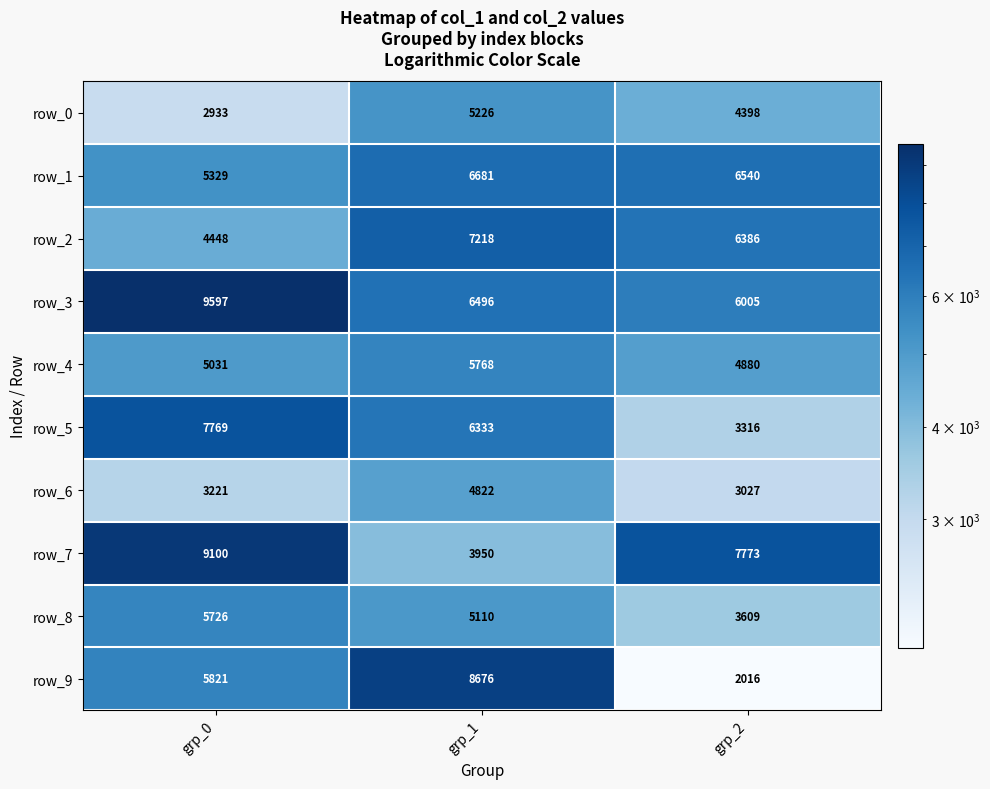

How many row_5 values are between 3316 and 7769?

3